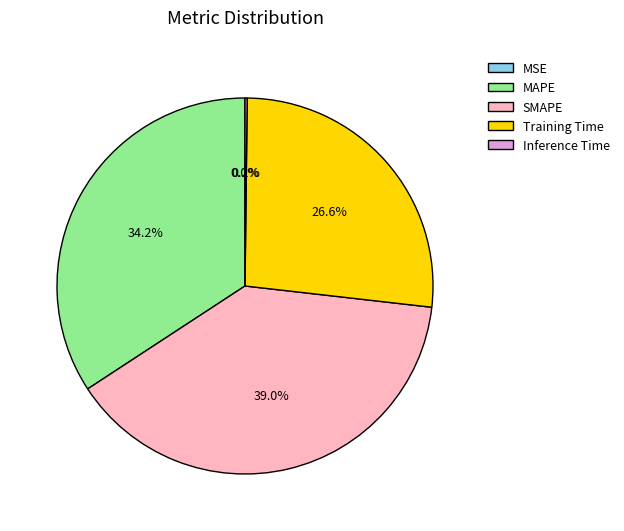

Does any single category account for the majority?

No